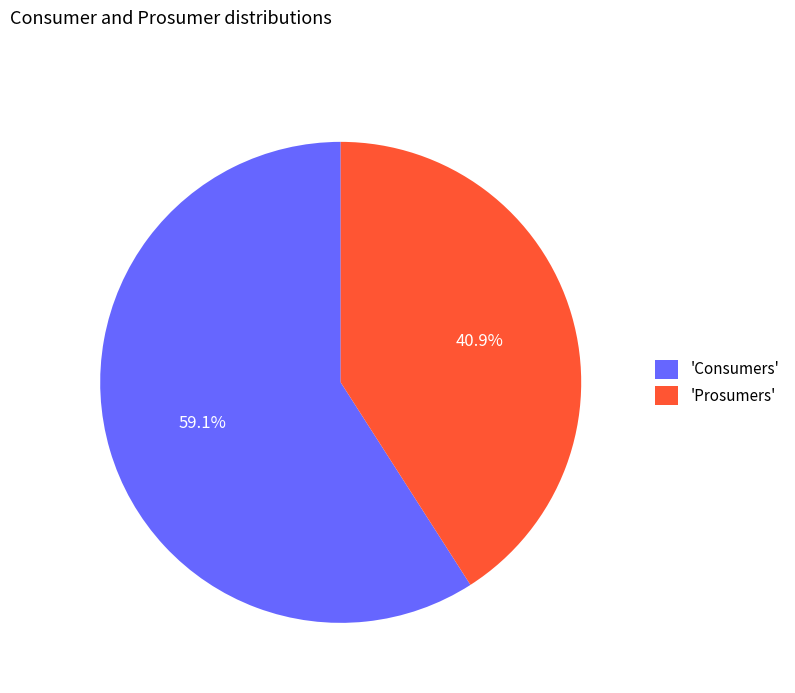

How many segments does this pie chart have?

2